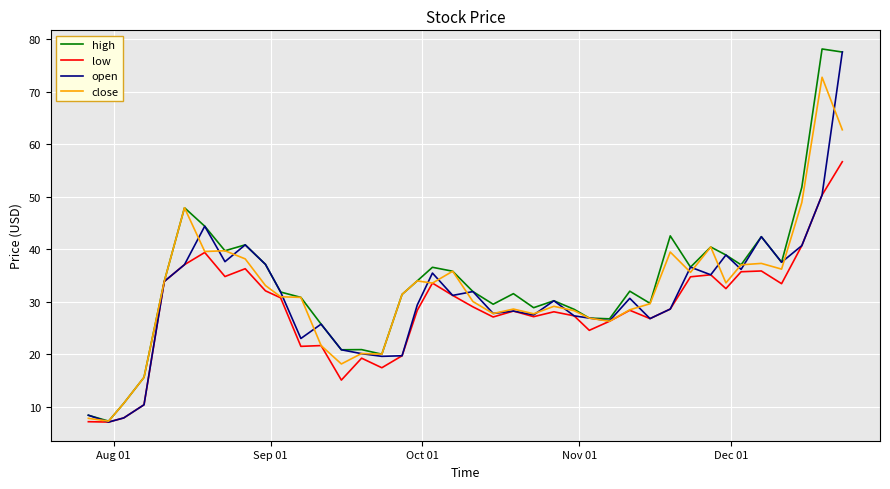

What is the maximum value for low?

56.7